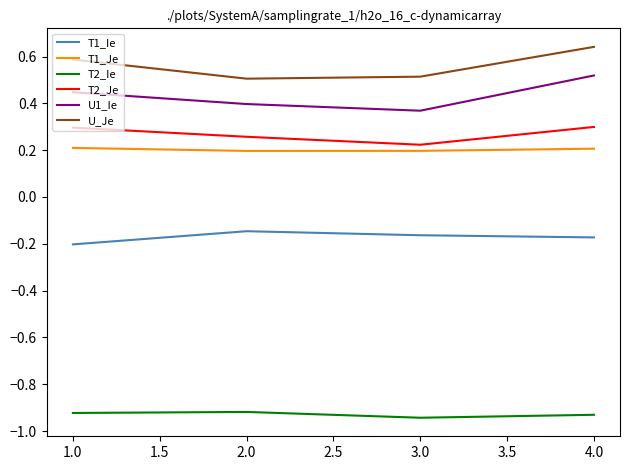

The U1_Ie series shows 0.4 at 1.0. True or false?

True